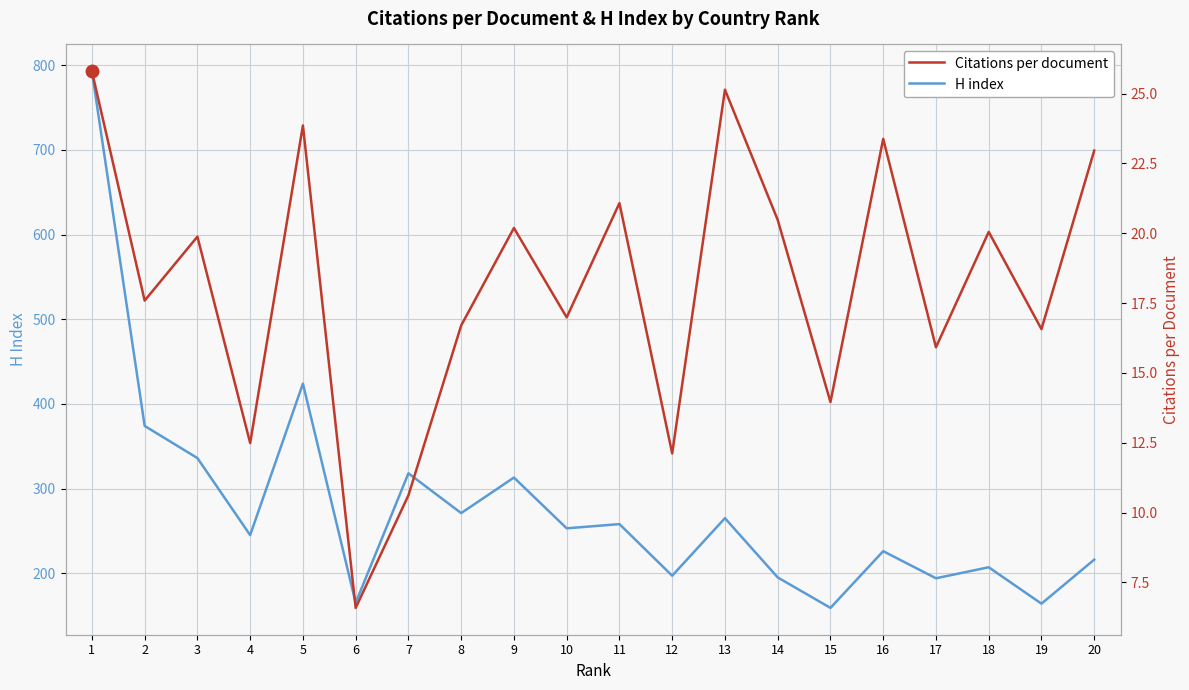

The Citations per document series shows 23.4 at 16. True or false?

True